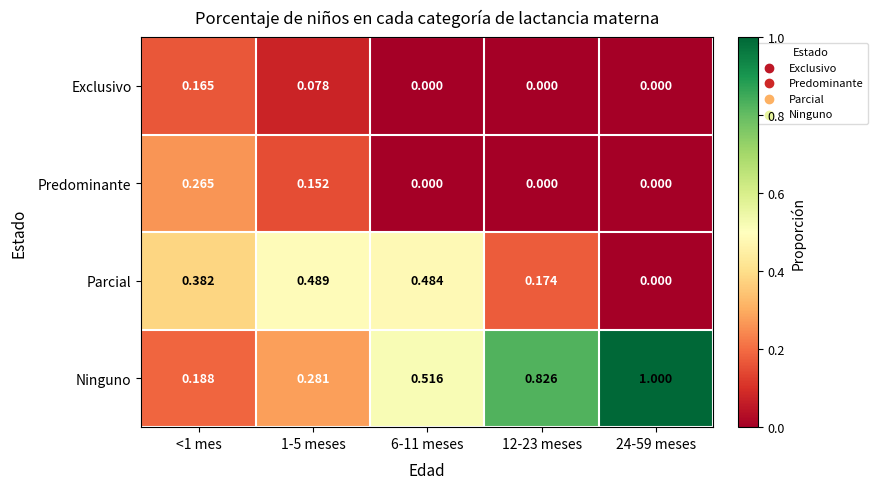

Between 1-5 meses and 6-11 meses, which series saw the biggest shift?

Ninguno